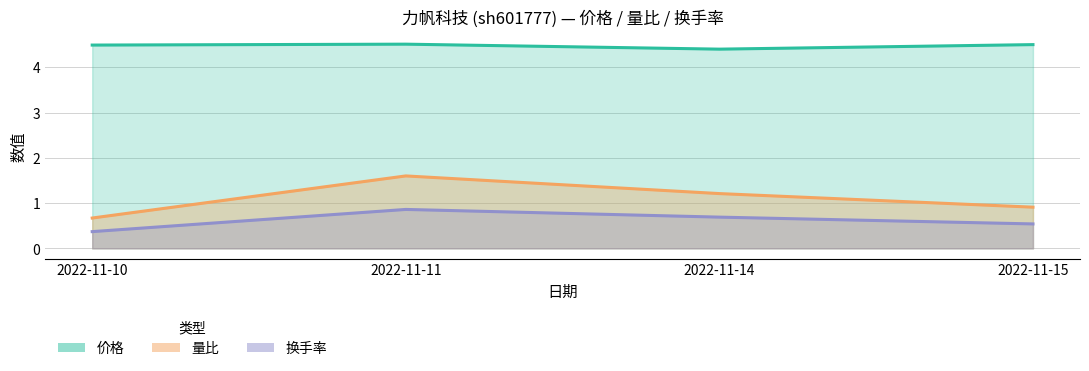

True or false: 换手率 and 量比 intersect in this chart.

False